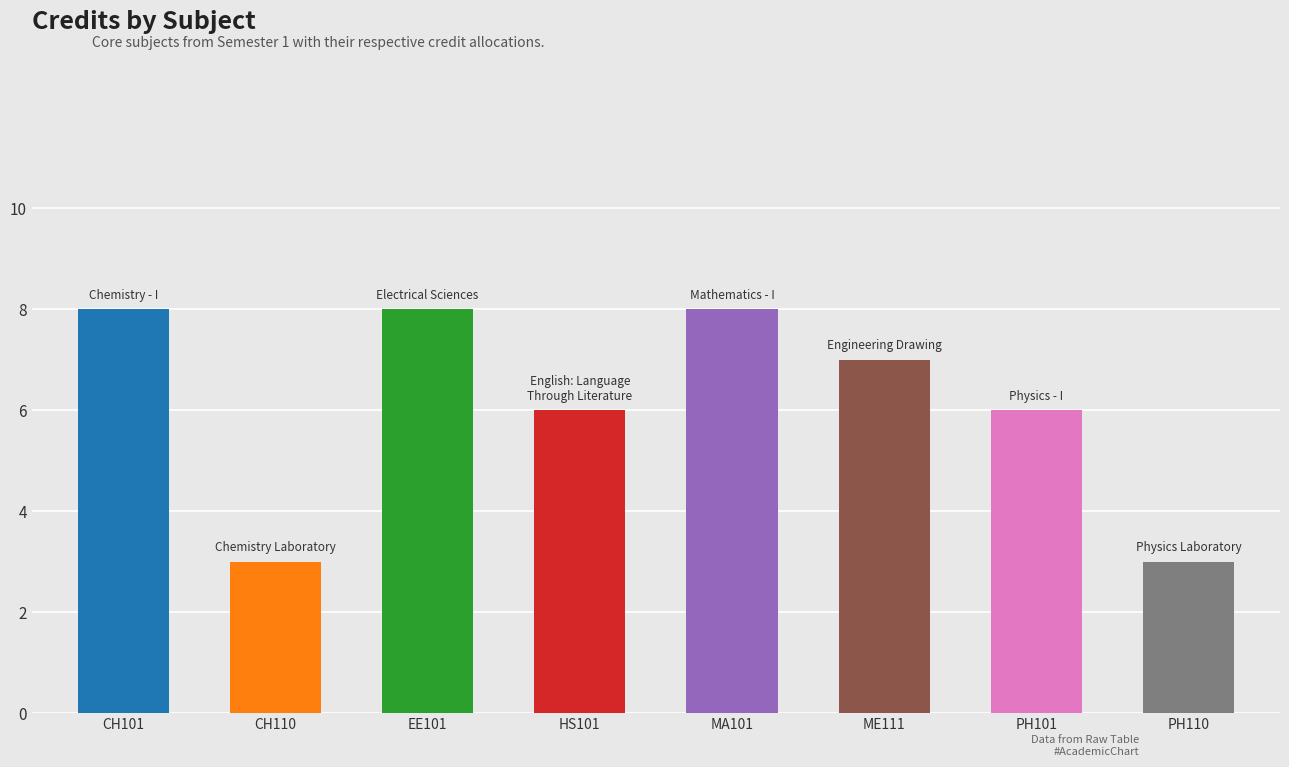

List the labels in order of value, smallest first.

CH110, PH110, HS101, PH101, ME111, CH101, EE101, MA101